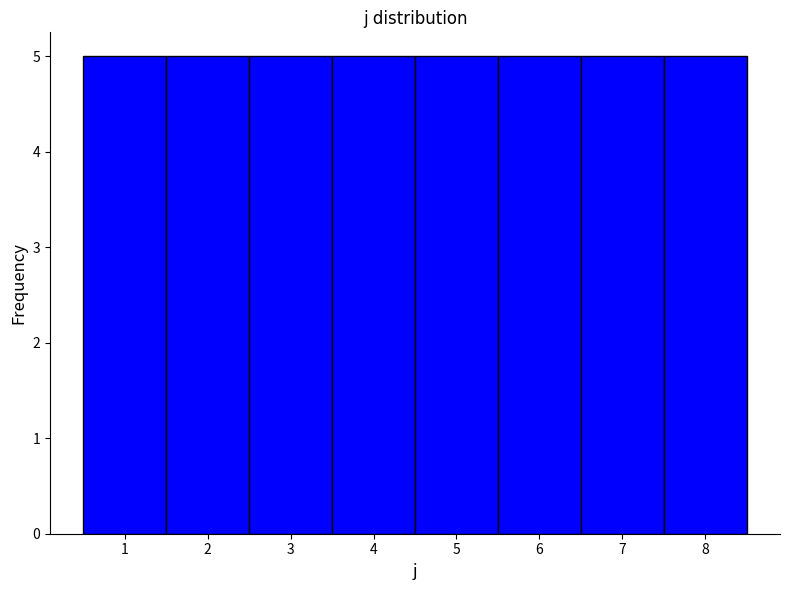

Reading left to right, list every bar in this chart as the range it spans on the x-axis followed by its height. The values are not printed on the chart, so give them approximately, as read against the axis.

0.5 to 1.5: 5
1.5 to 2.5: 5
2.5 to 3.5: 5
3.5 to 4.5: 5
4.5 to 5.5: 5
5.5 to 6.5: 5
6.5 to 7.5: 5
7.5 to 8.5: 5